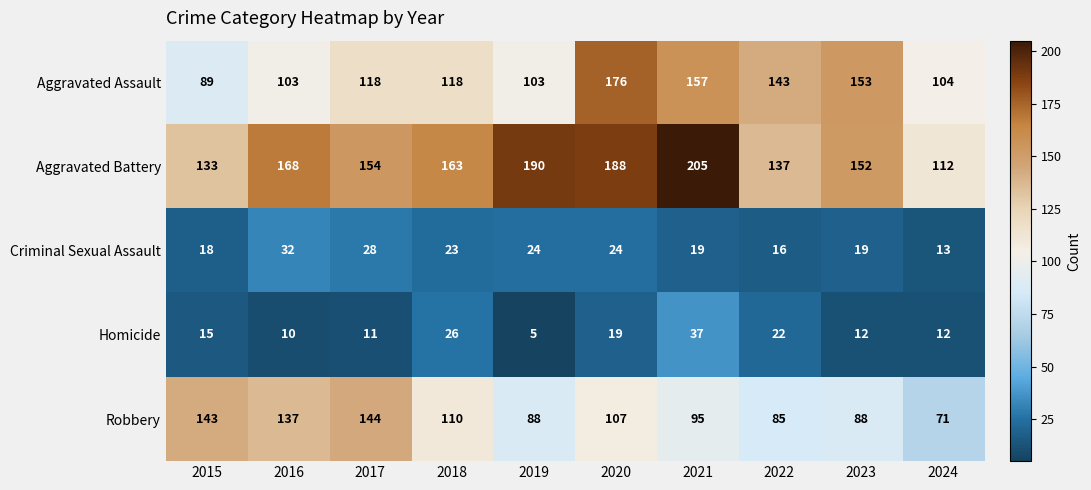

The Homicide series shows 12 at 2018. True or false?

False